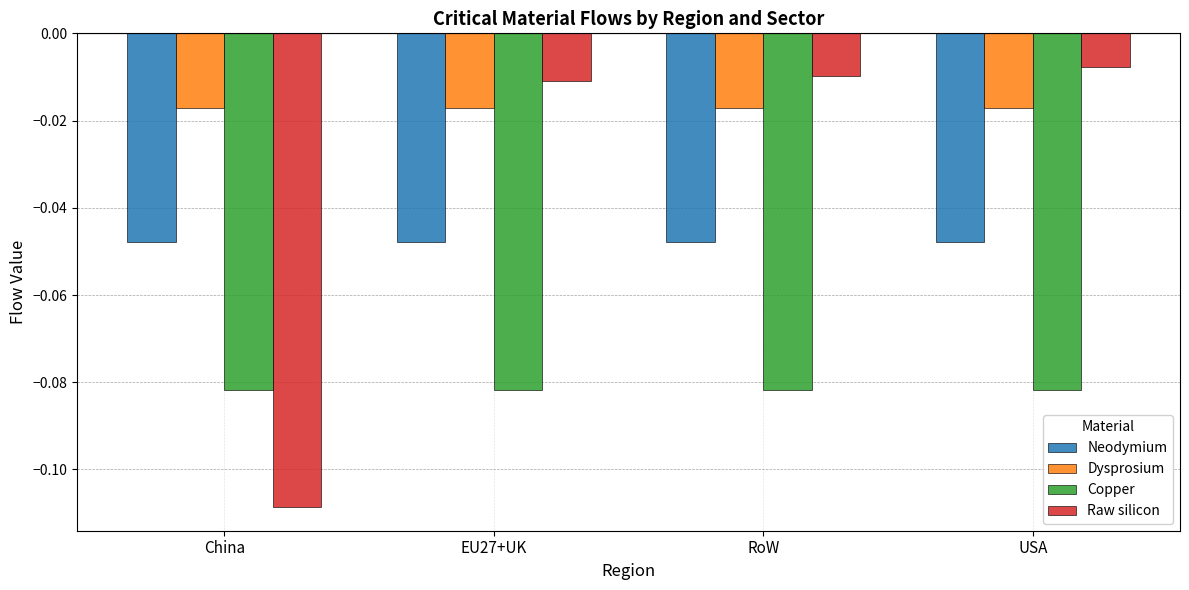

Is the value of Raw silicon at EU27+UK greater than the value of Neodymium at USA?

Yes